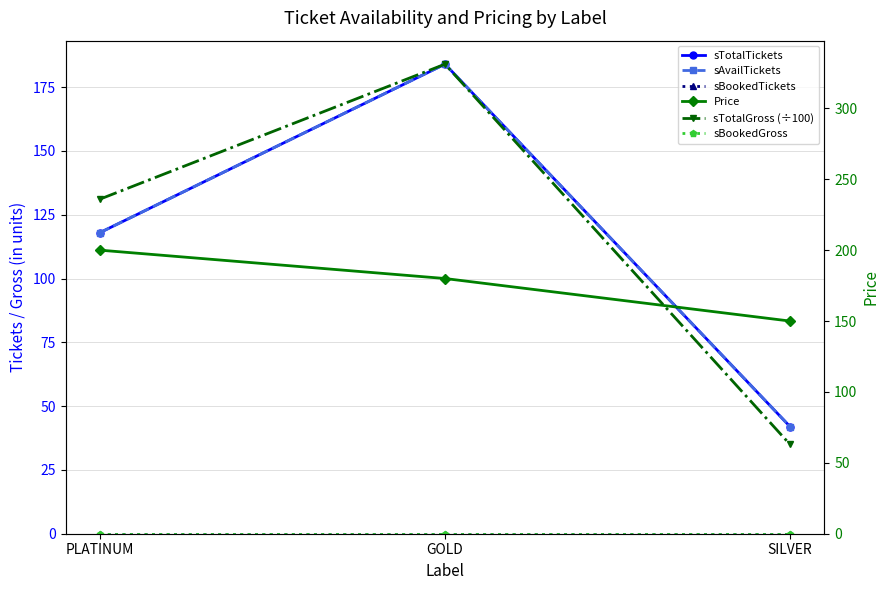

Which series has the largest total across all categories?

sTotalGross (÷100)